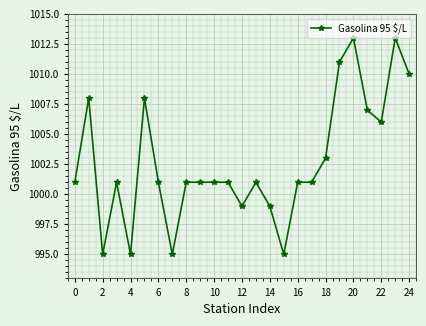

What is the smallest value displayed?

995